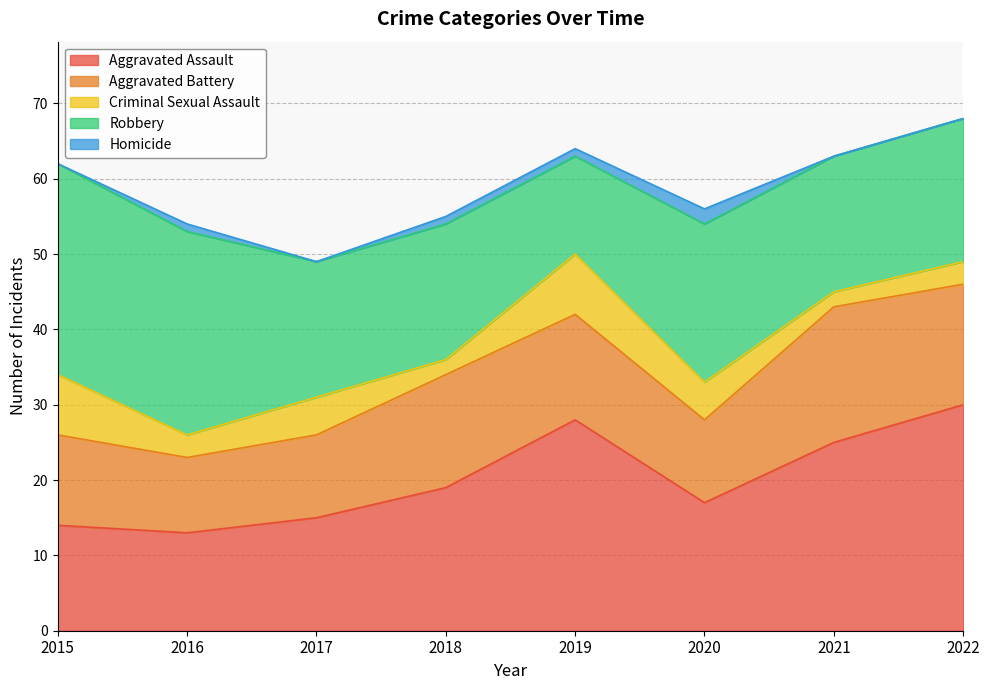

What is the approximate value of Aggravated Assault at 2020, to the nearest 5?

15